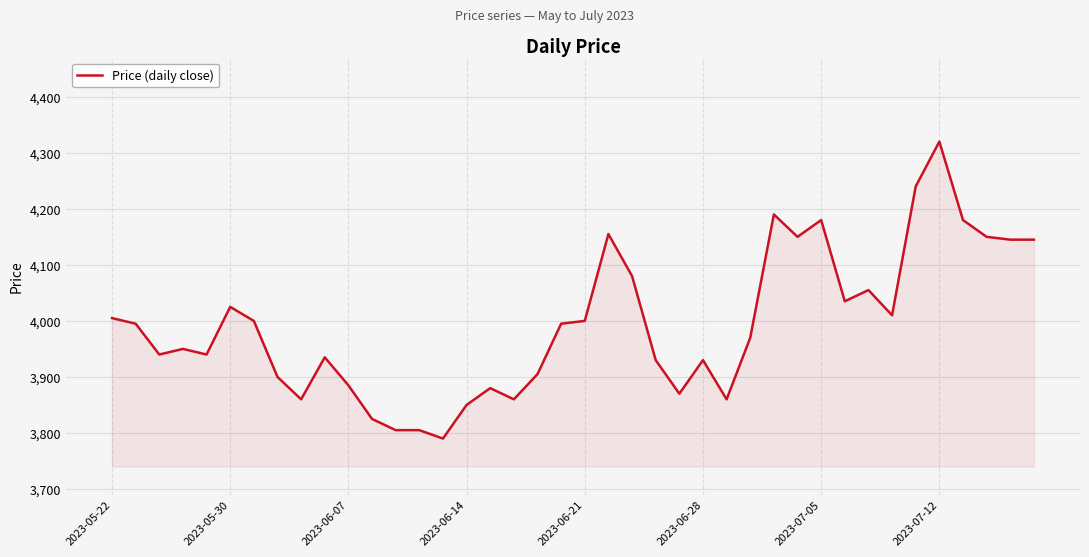

True or false: the data has more than 1 interior local peaks.

True